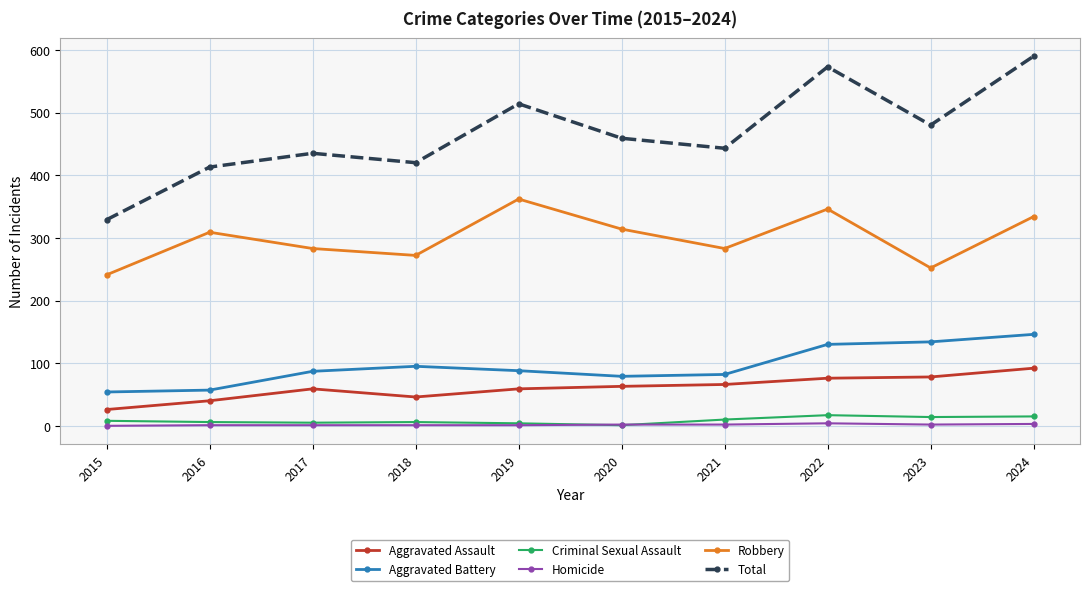

What is the highest value of the Criminal Sexual Assault series?

17